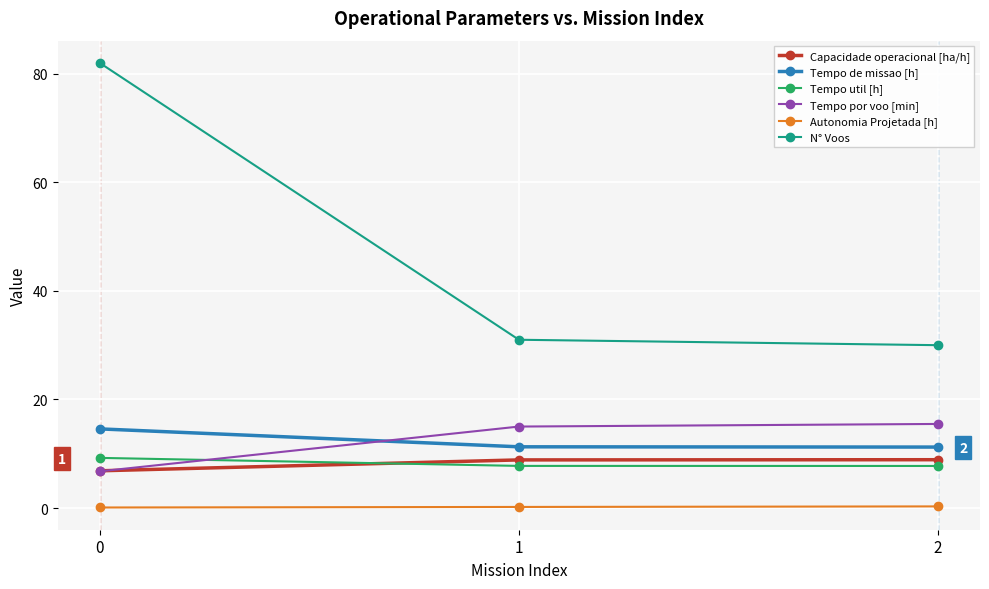

What are all the series names shown in the legend?

Capacidade operacional [ha/h], Tempo de missao [h], Tempo util [h], Tempo por voo [min], Autonomia Projetada [h], N° Voos